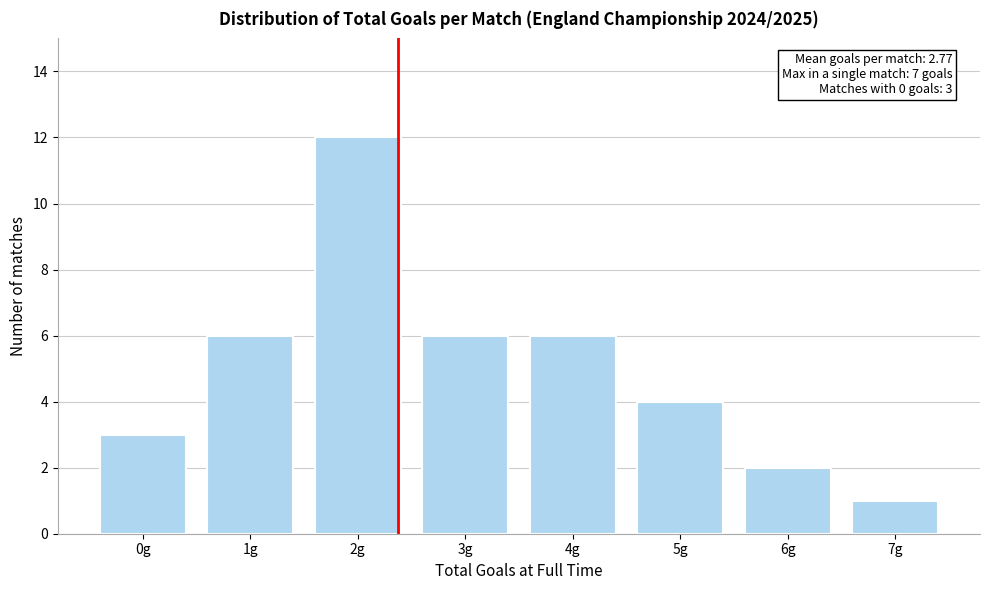

Reading left to right, list all the values displayed in this chart.

3	6	12	6	6	4	2	1